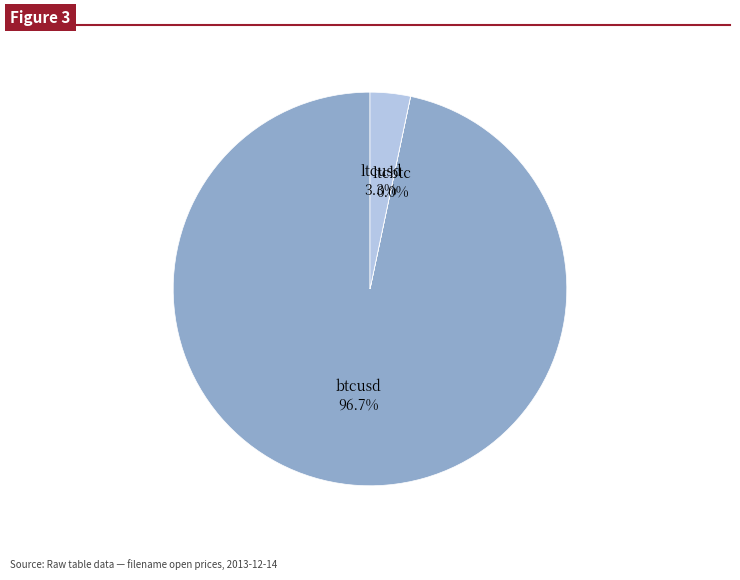

To the nearest percent, what portion does ltcusd represent?

3%